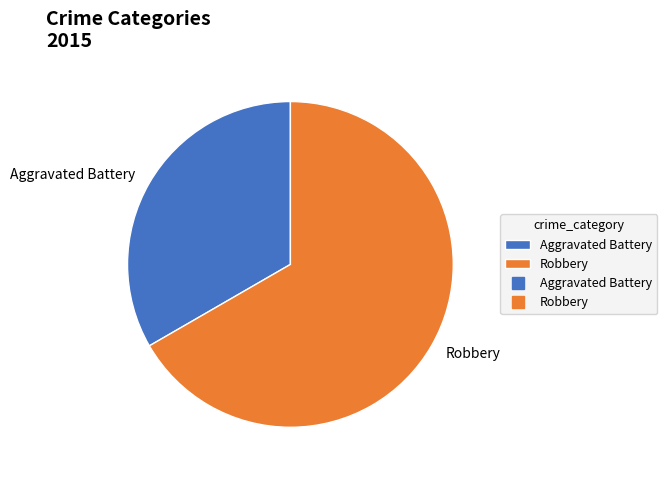

True or false: Aggravated Battery accounts for 24% of the total.

False